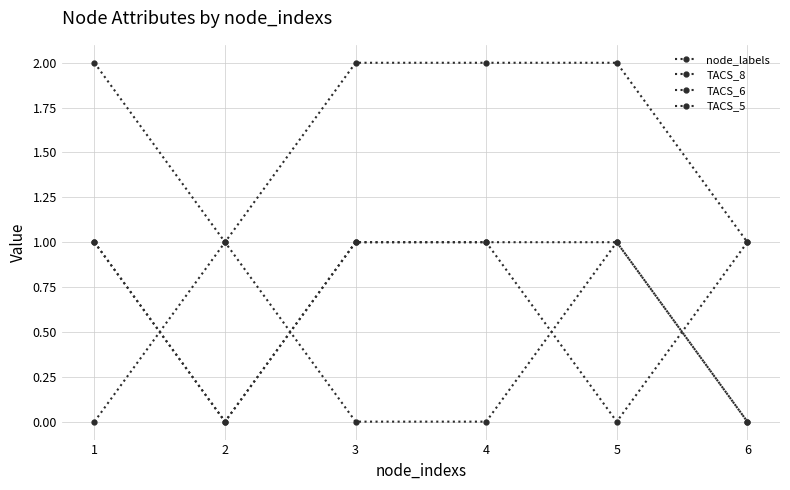

Which series has the widest spread of values?

node_labels